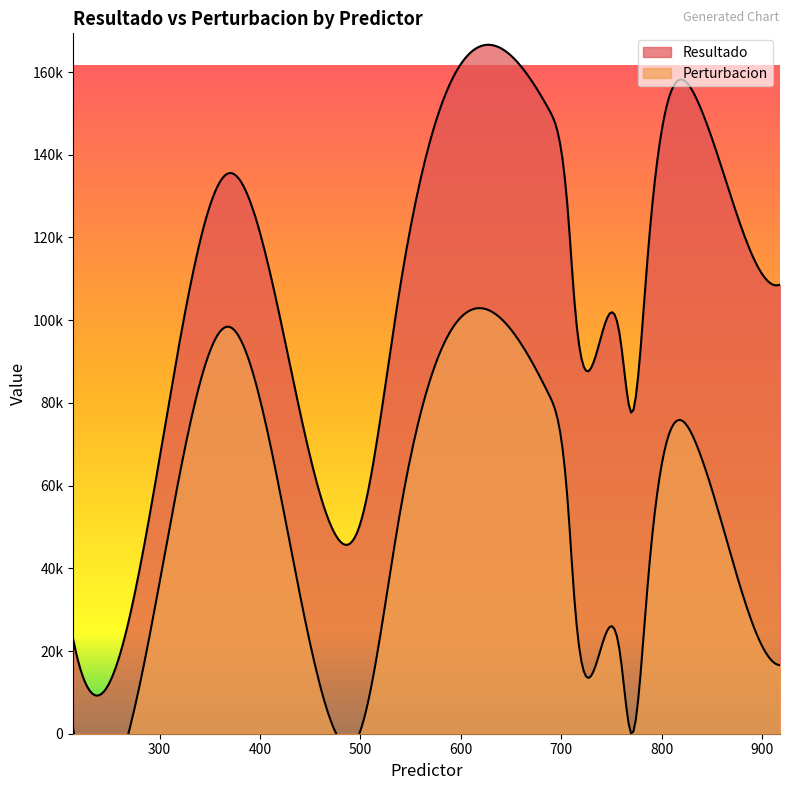

What is the approximate value of Resultado at 368?

135463.0